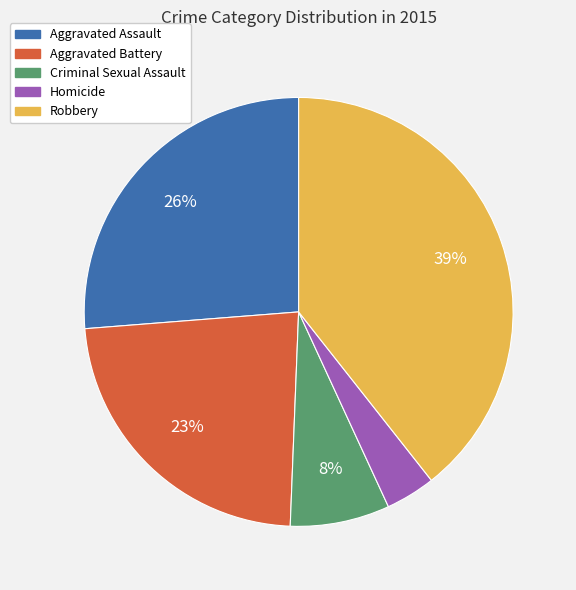

Which category has the smallest portion of the pie?

Homicide